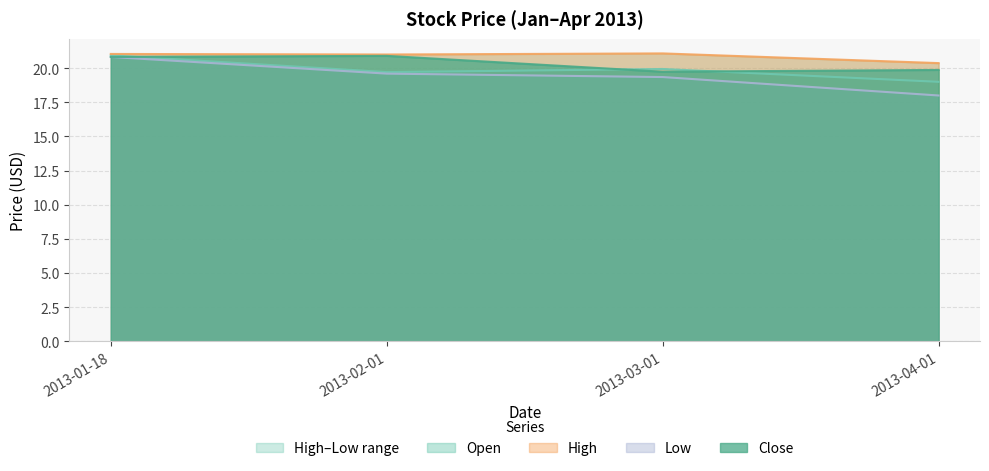

Is it true that Close equals 9.6 at 2013-03-01?

False